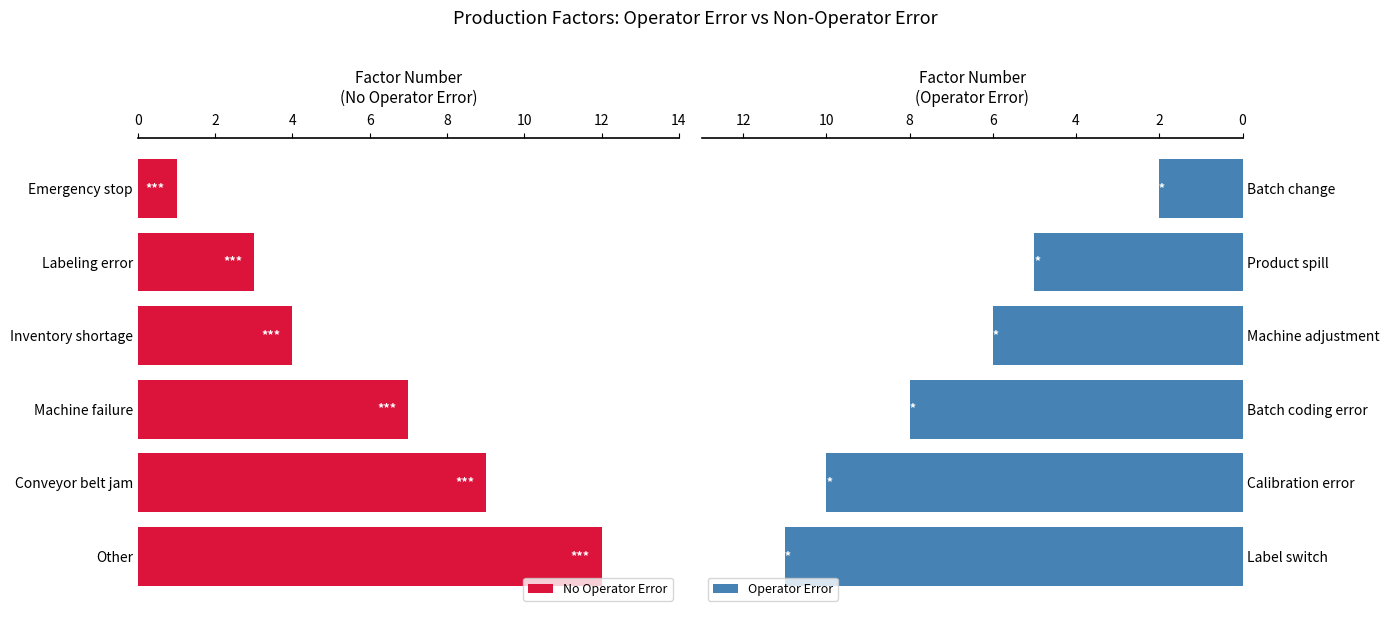

At which label does No Operator Error reach its peak?

Other